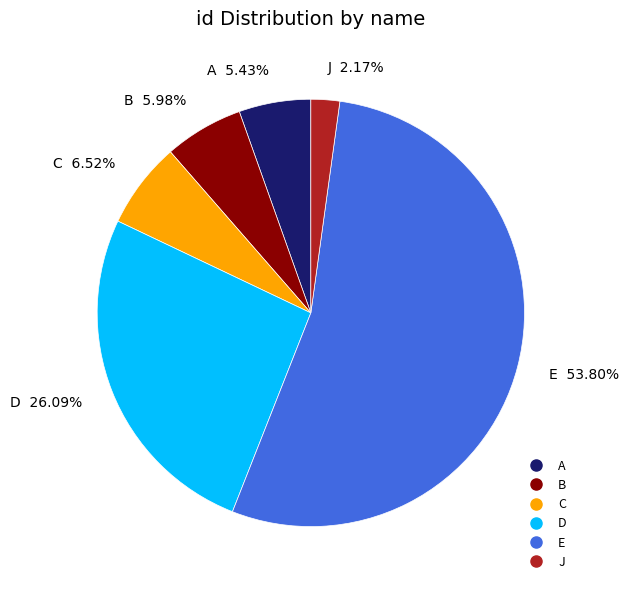

Which slice is the smallest?

J